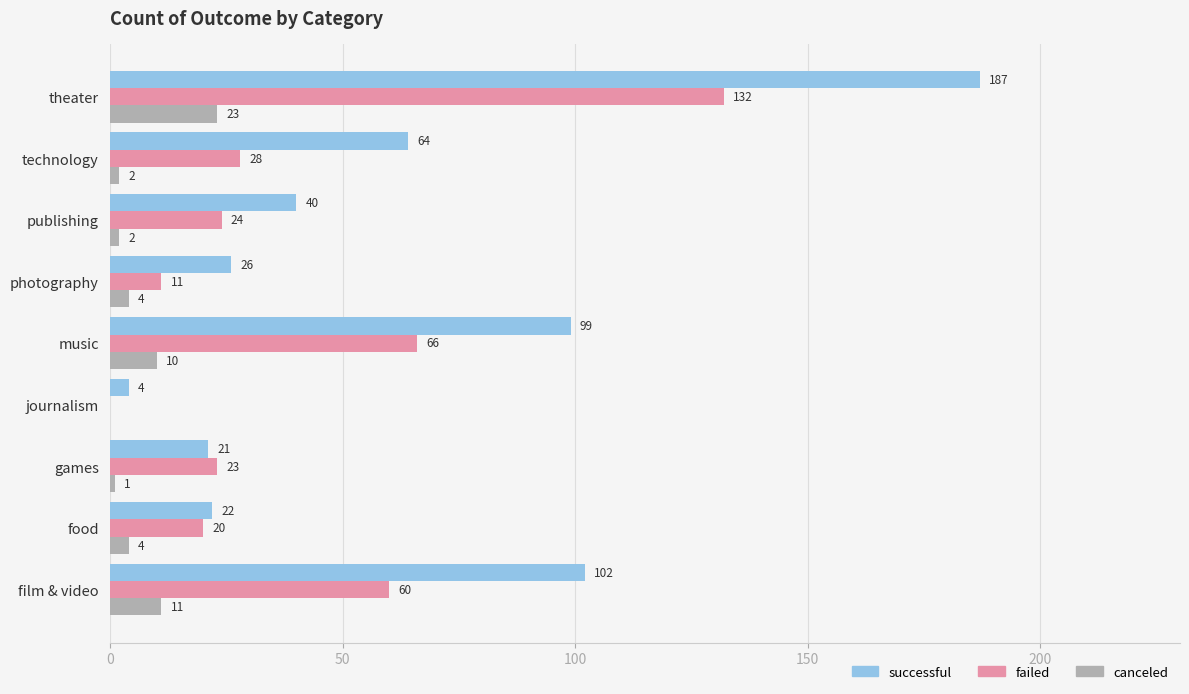

Which series changed the most between publishing and theater?

successful